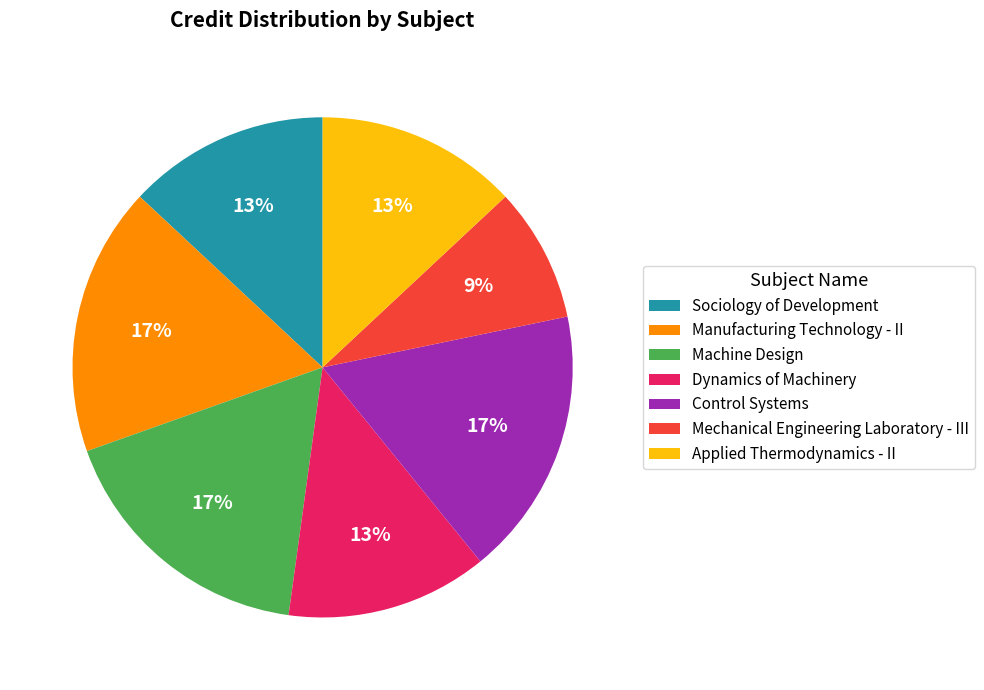

Which slice is the smallest?

Mechanical Engineering Laboratory - III